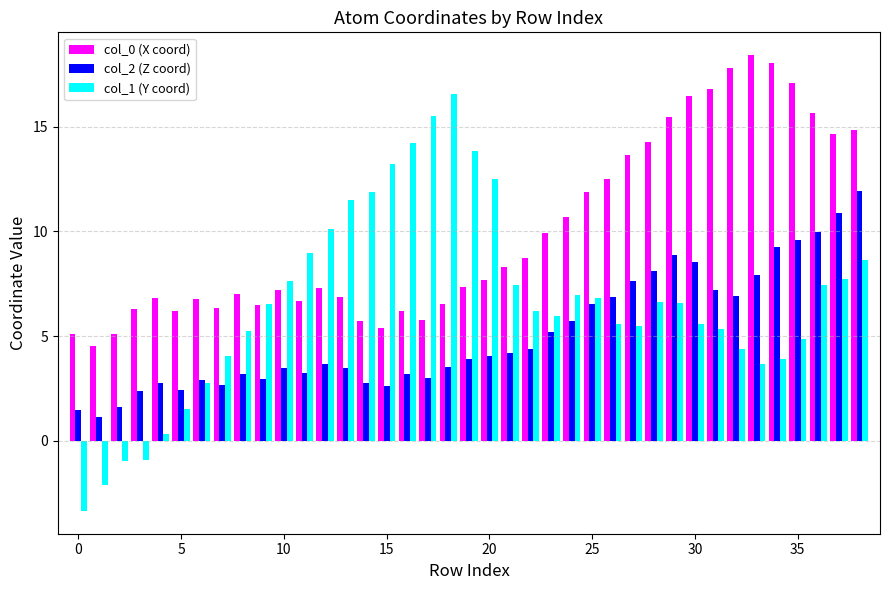

List the series in order of their overall mean, lowest first.

col_2 (Z coord), col_1 (Y coord), col_0 (X coord)